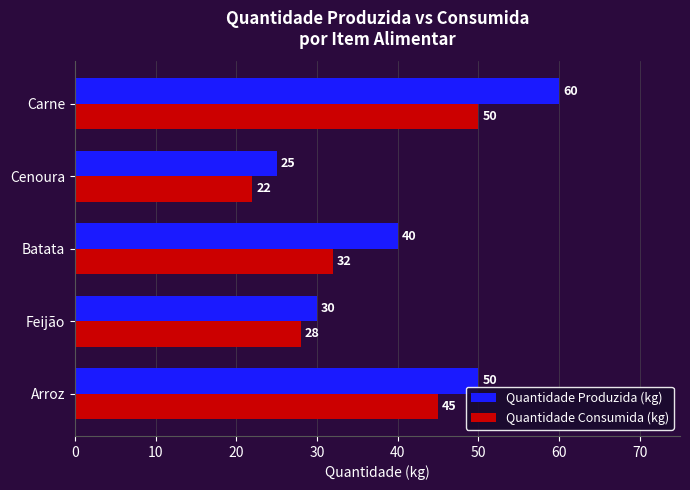

Is the value of Quantidade Produzida (kg) at Feijão greater than the value of Quantidade Consumida (kg) at Arroz?

No